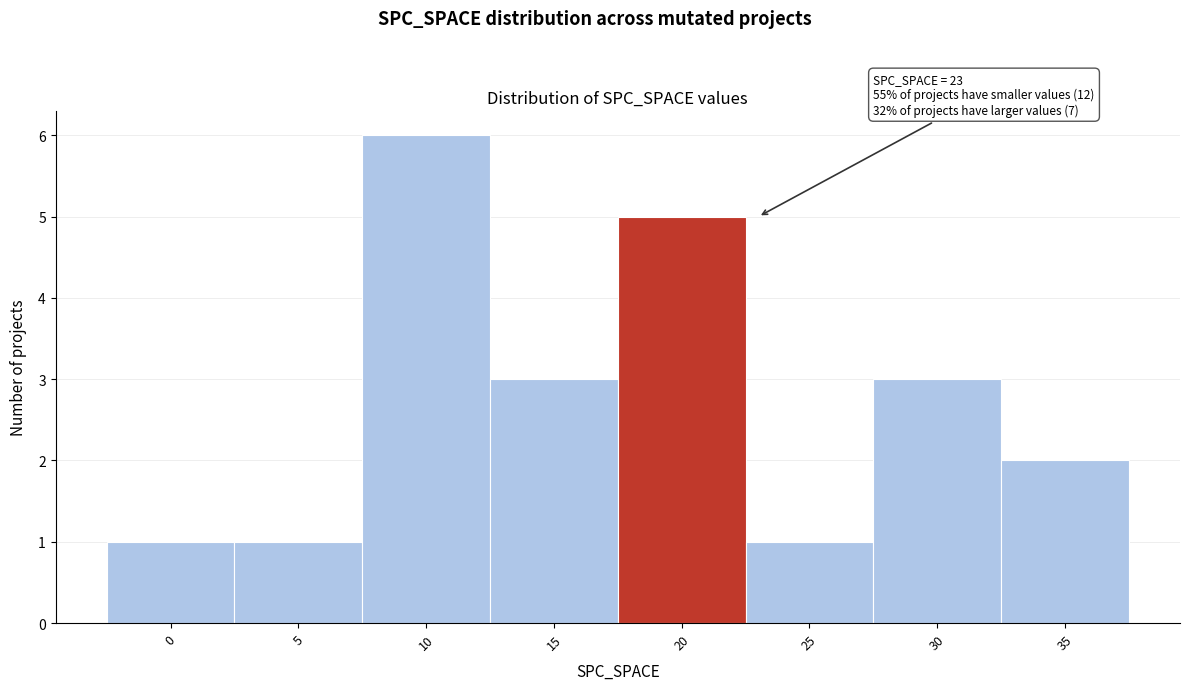

Reading left to right, what are all the values shown in this chart?

0=1	5=1	10=6	15=3	20=5	25=1	30=3	35=2